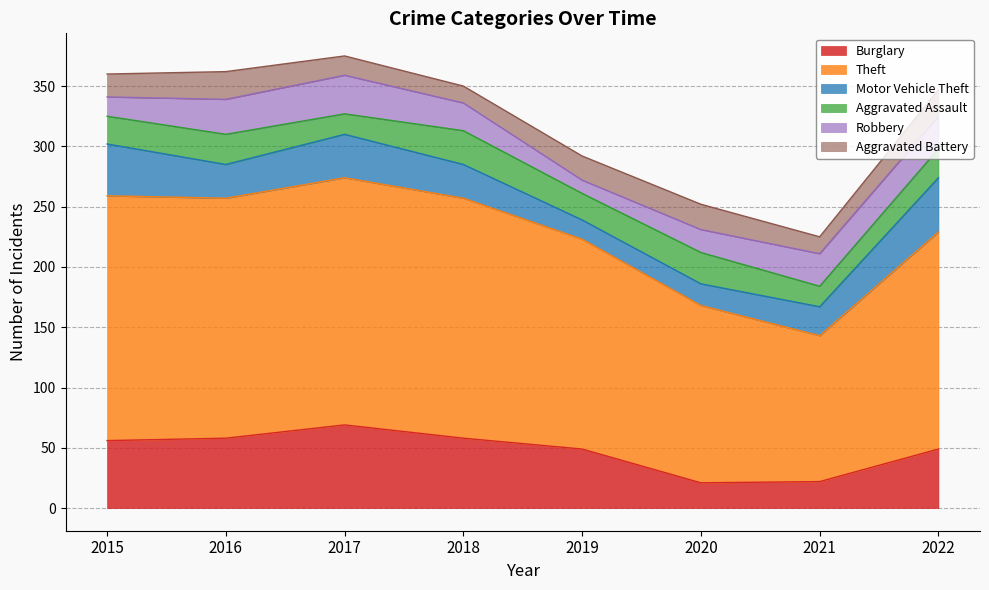

Reading left to right, what are all the values shown in this chart?

Burglary: 56	58	69	58	49	21	22	49
Theft: 203	199	205	199	174	147	121	180
Motor Vehicle Theft: 43	28	36	28	16	18	24	45
Aggravated Assault: 23	25	17	28	22	26	17	24
Robbery: 16	29	32	23	11	19	27	27
Aggravated Battery: 19	23	16	14	20	21	14	22